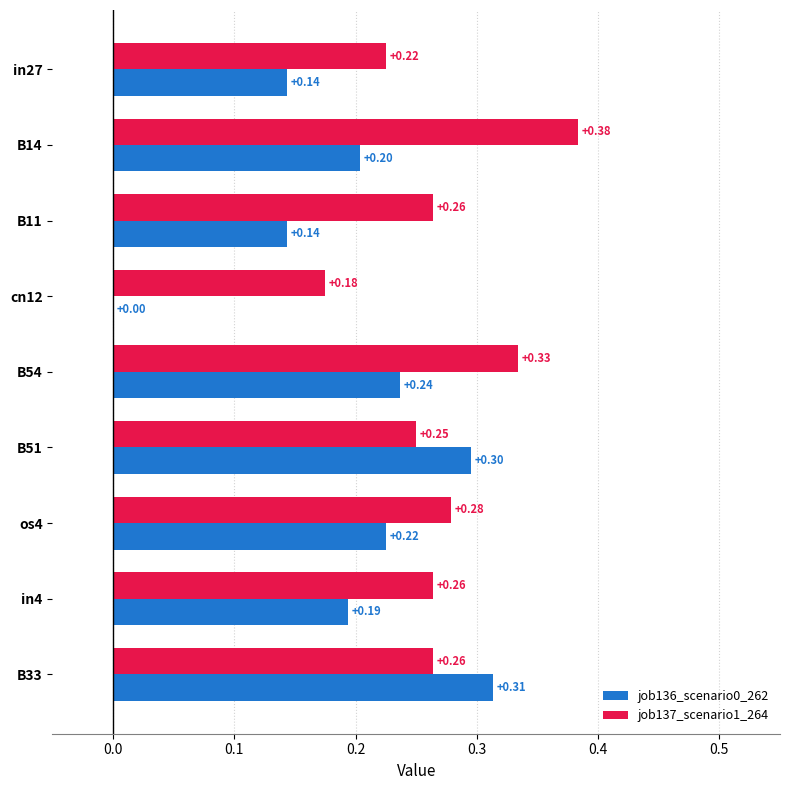

Between B51 and in4, which series saw the biggest shift?

job136_scenario0_262